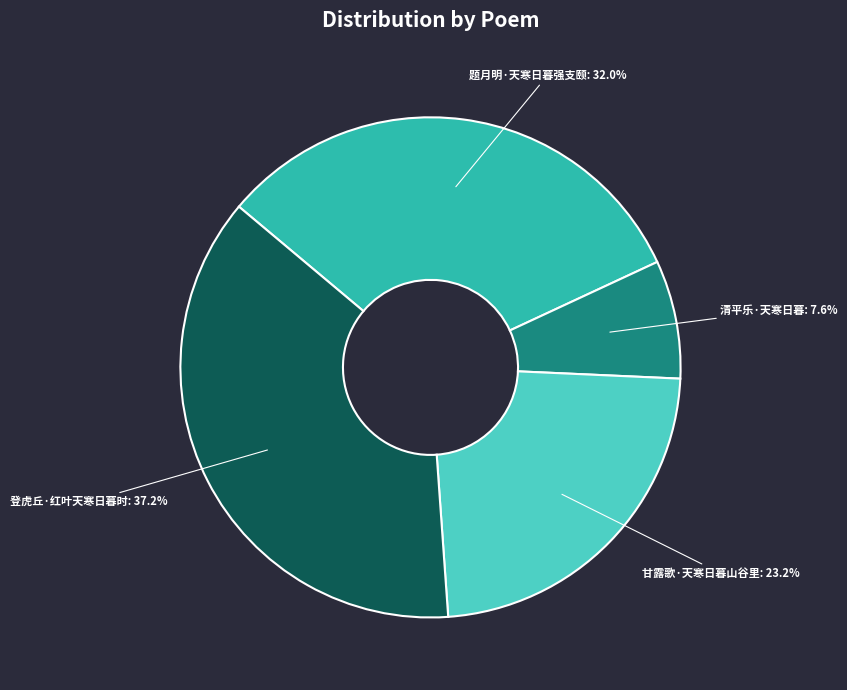

To the nearest percent, what is the average slice percentage?

25%